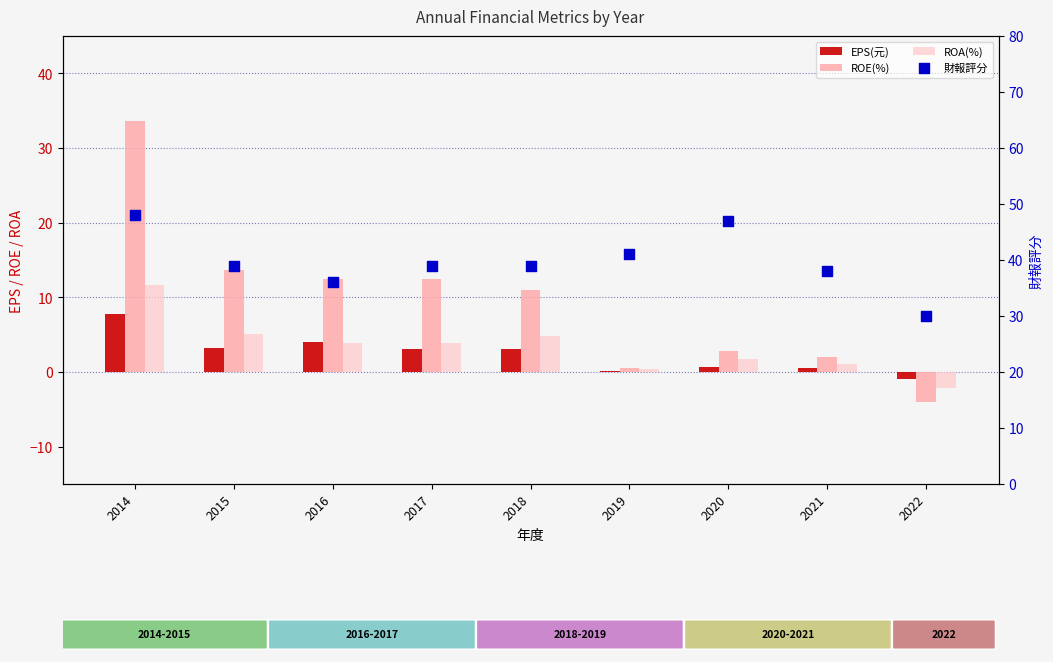

Which series reaches the maximum Y coordinate?

財報評分